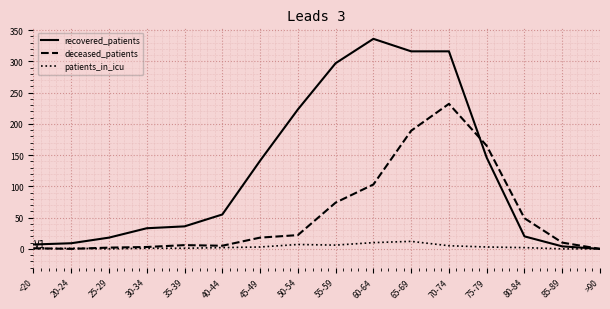

What is the difference between the deceased_patients values at <20 and 80-84?

48